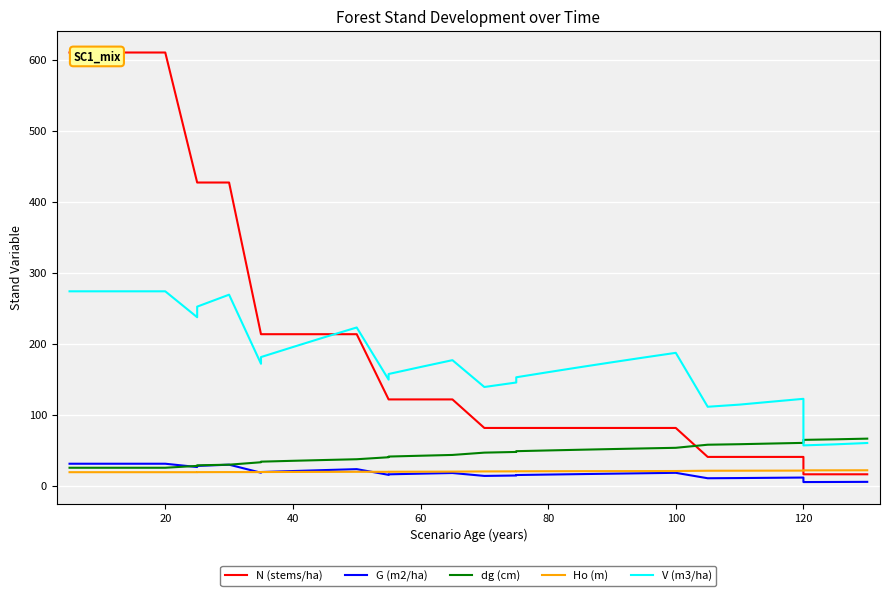

How many values in the G (m2/ha) series exceed 17?

18